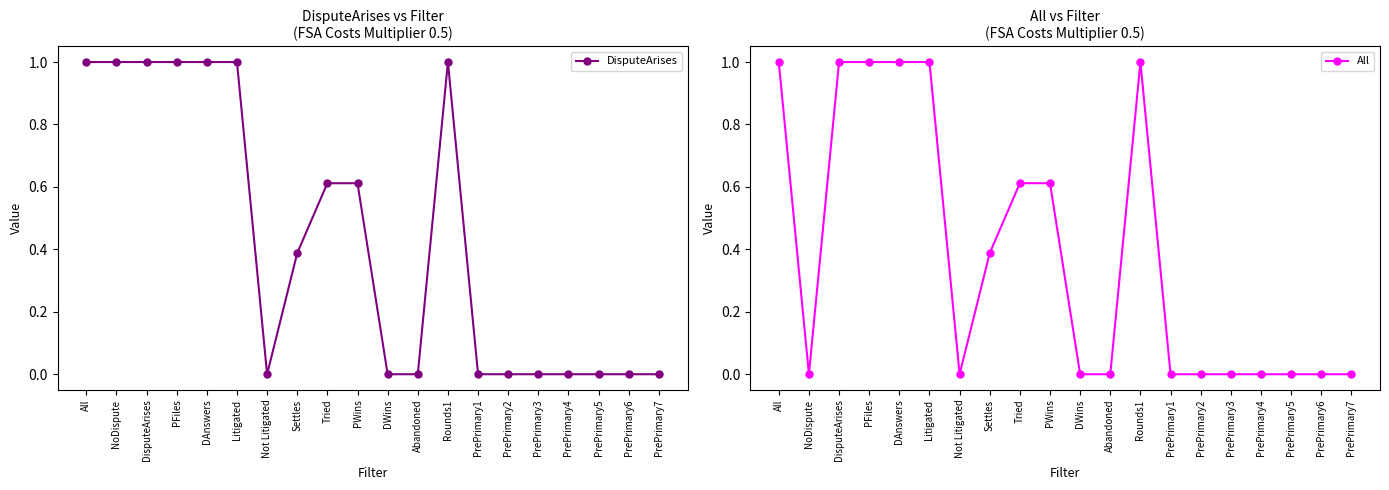

How many intersections are there between DisputeArises and All?

1